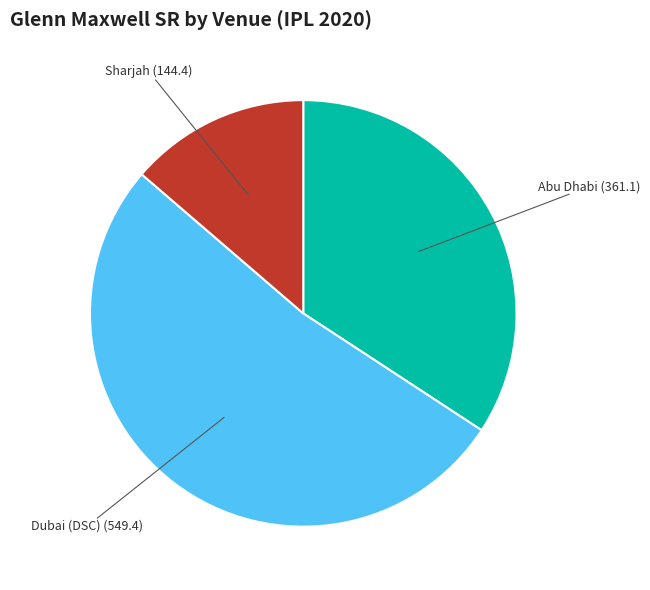

Is there any slice that represents more than half of the pie?

Yes